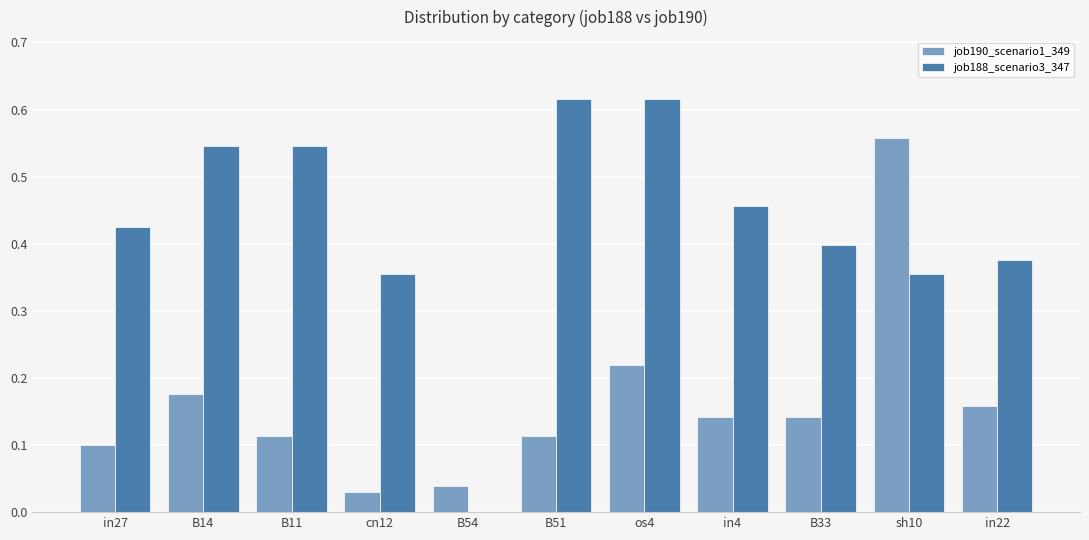

Which series has the largest total across all categories?

job188_scenario3_347